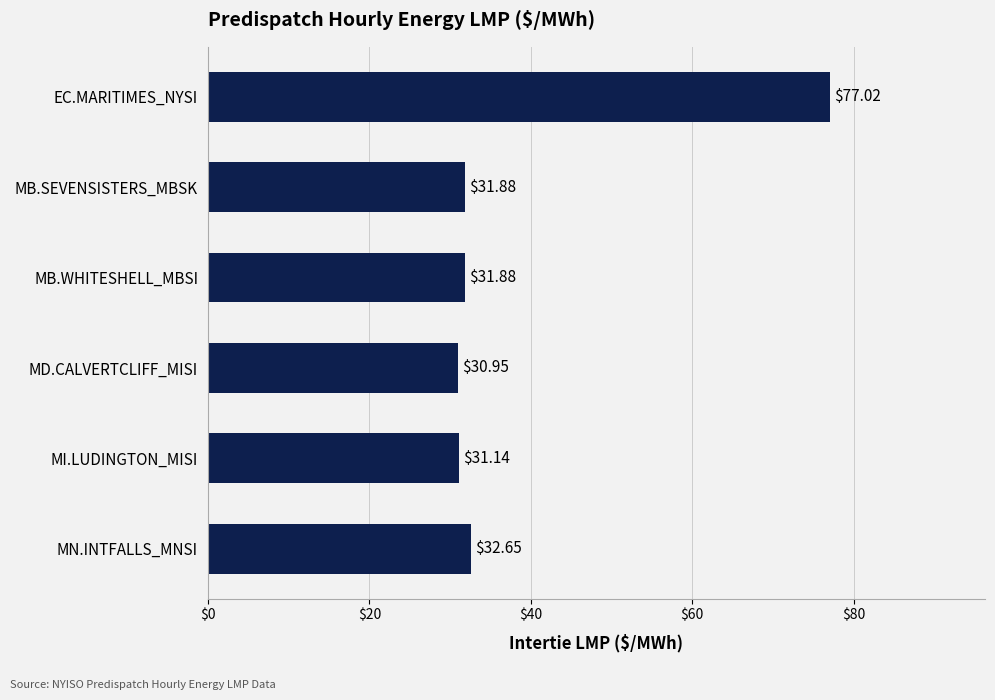

What is the difference between the maximum and minimum values?

46.1